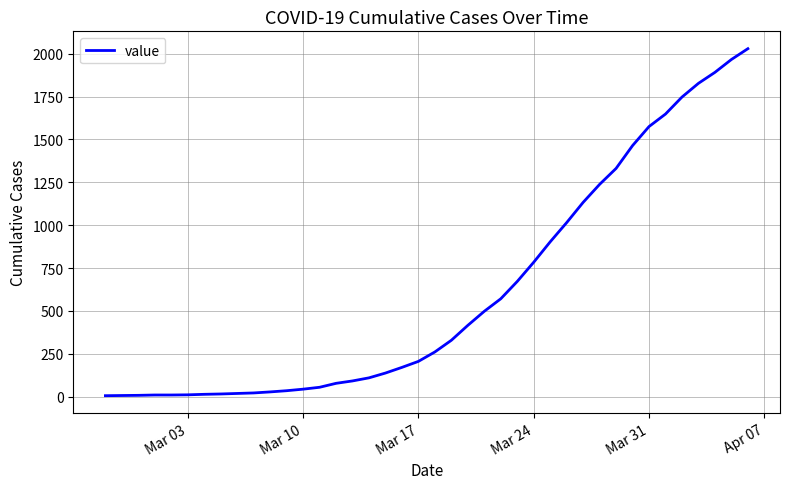

What is the average value?

609